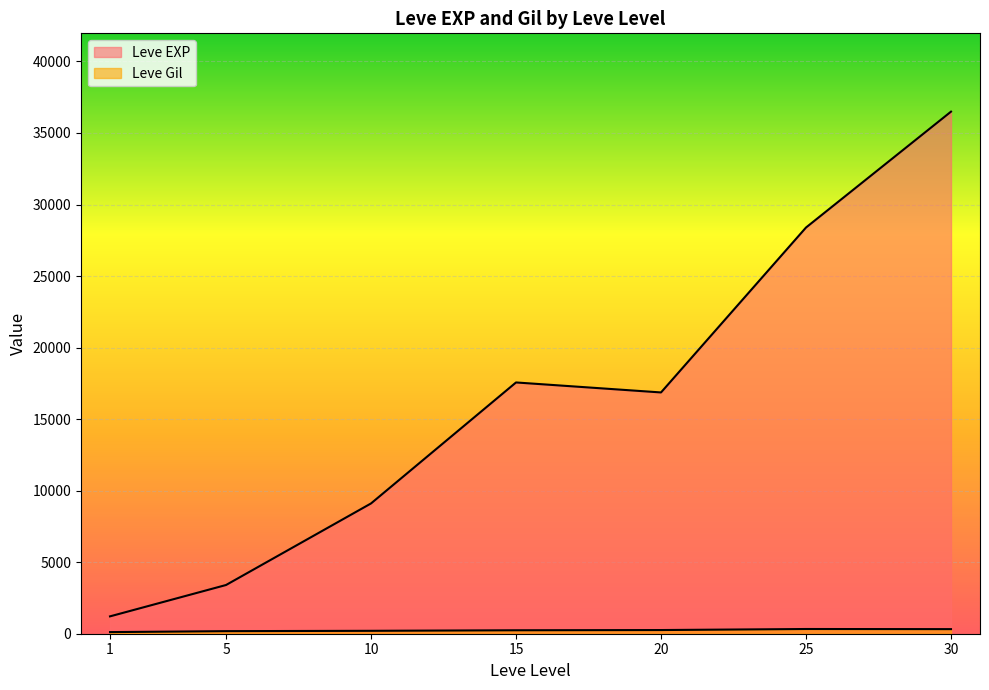

What is the minimum value shown in the chart?

101